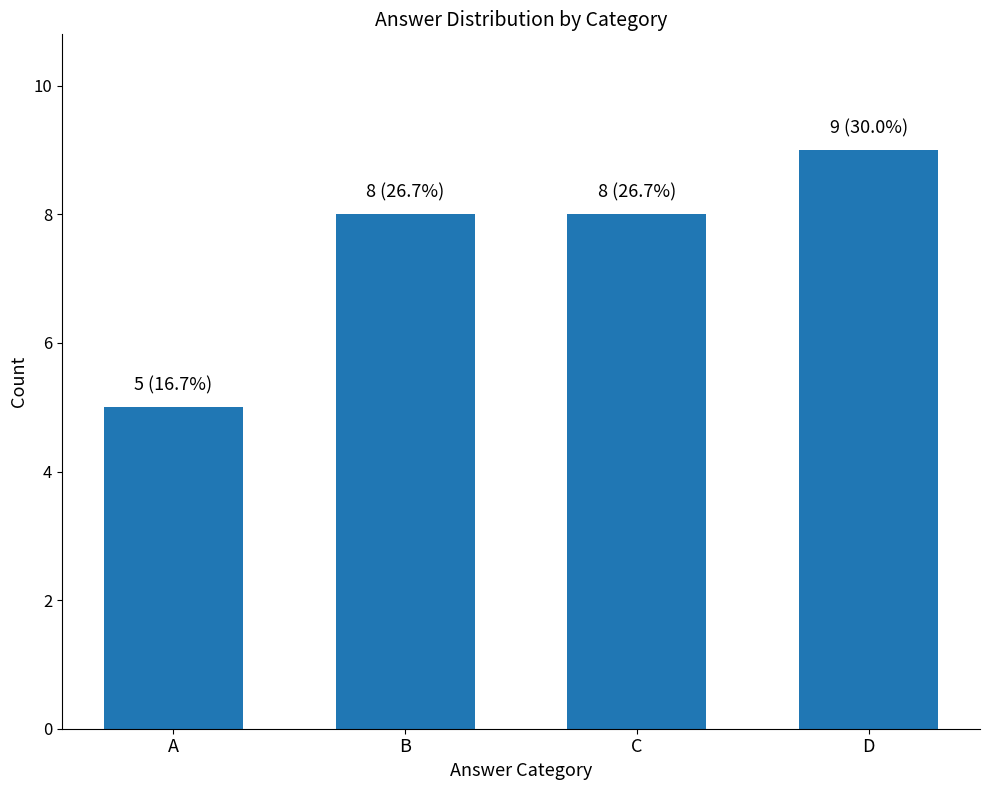

Which has a higher value, B or D?

D